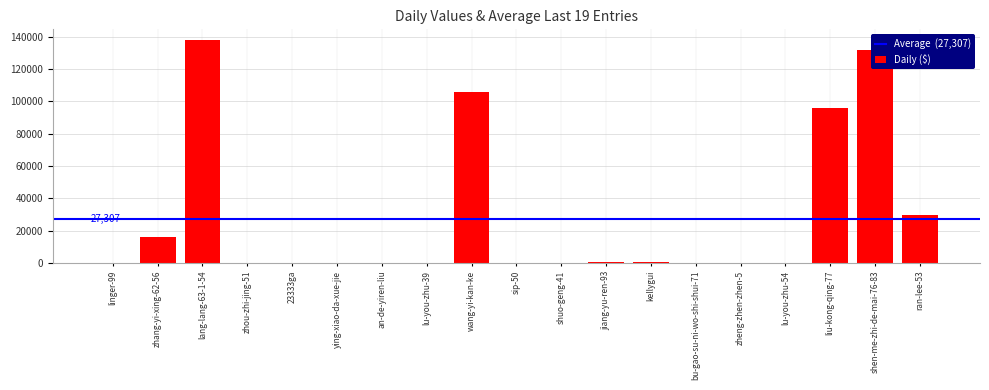

What is the greatest value displayed?

137631